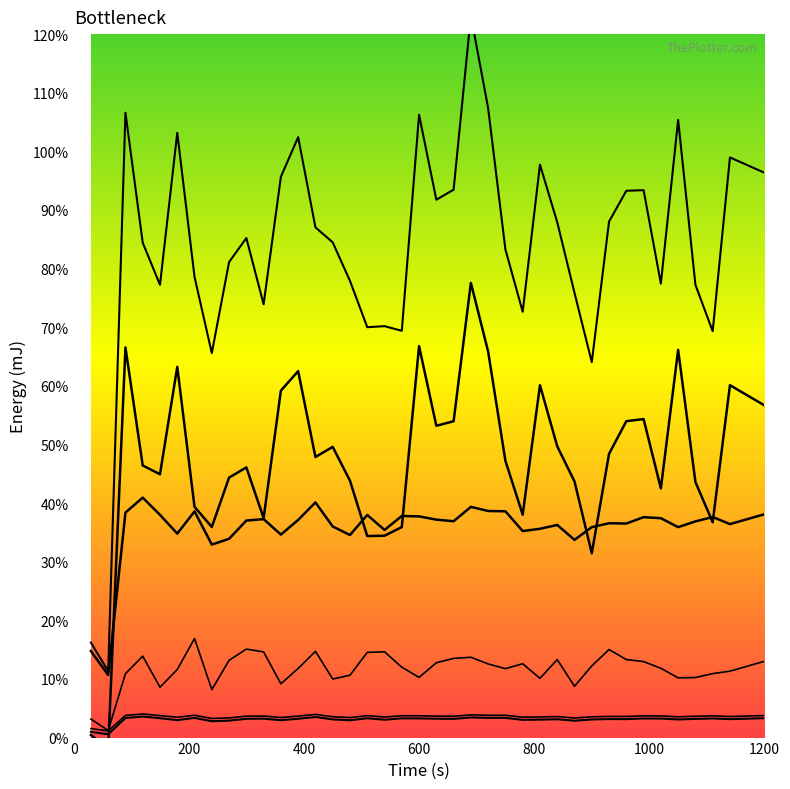

Does the chart display data point markers on the line(s)?

No